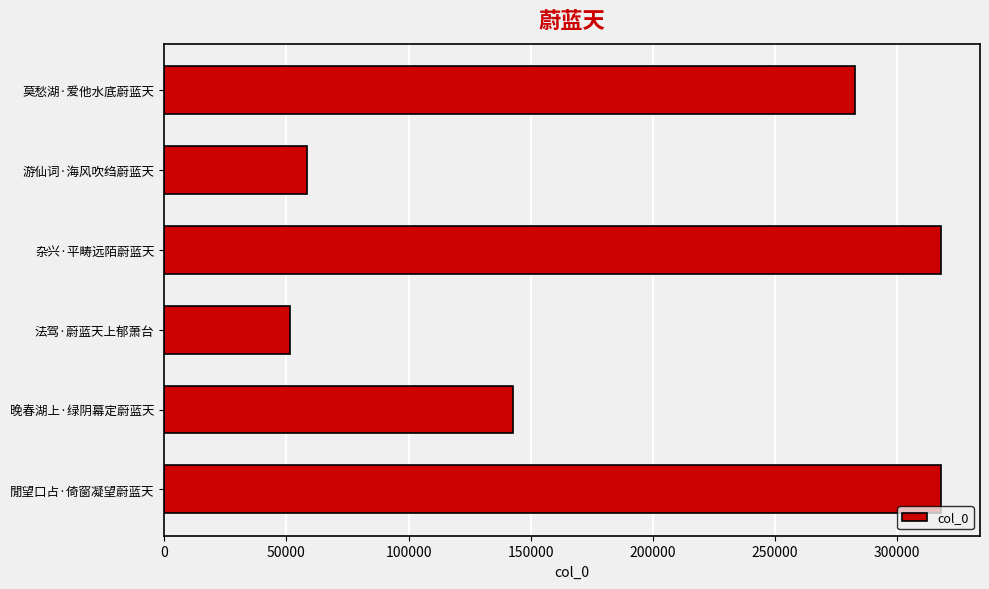

Count the number of data series in this chart.

1